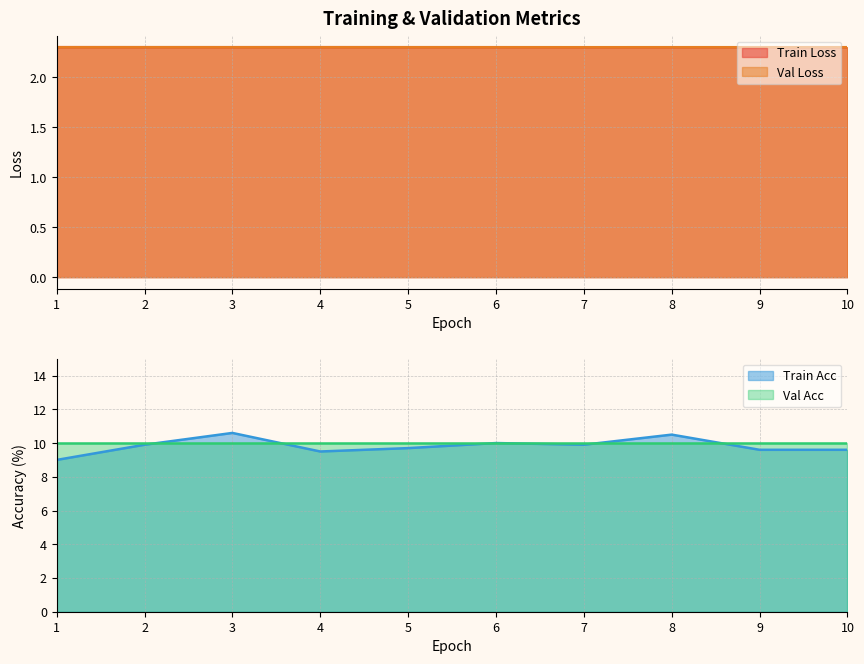

True or false: Val Loss and Train Acc intersect in this chart.

False